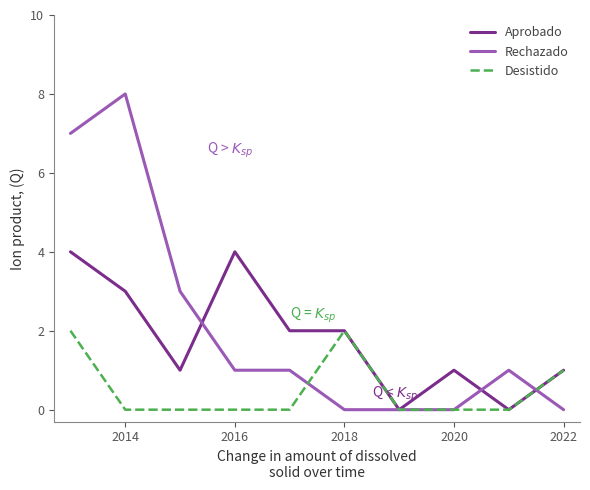

List the series in order of their overall mean, highest first.

Rechazado, Aprobado, Desistido